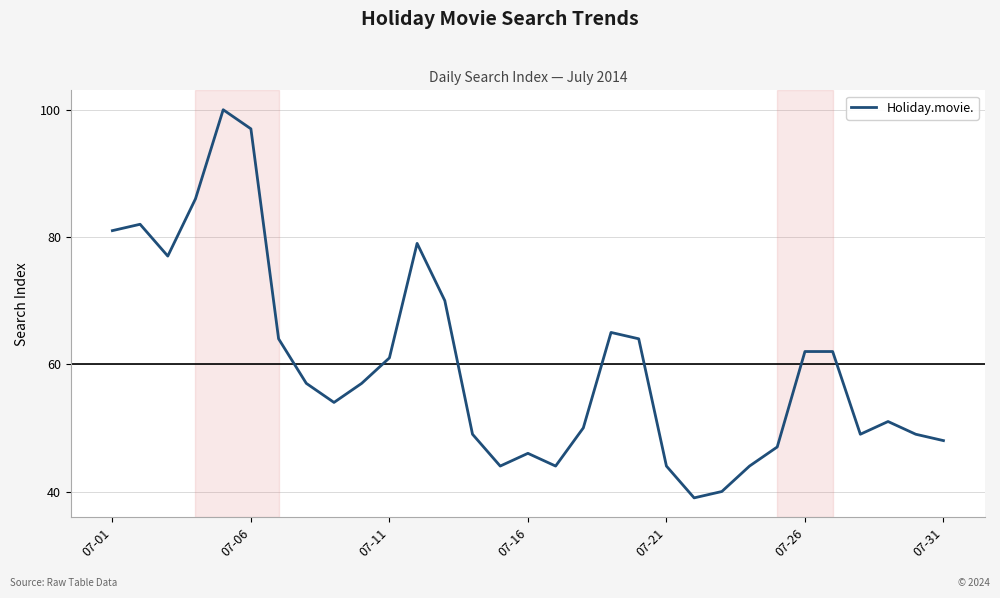

What is the greatest value displayed?

100